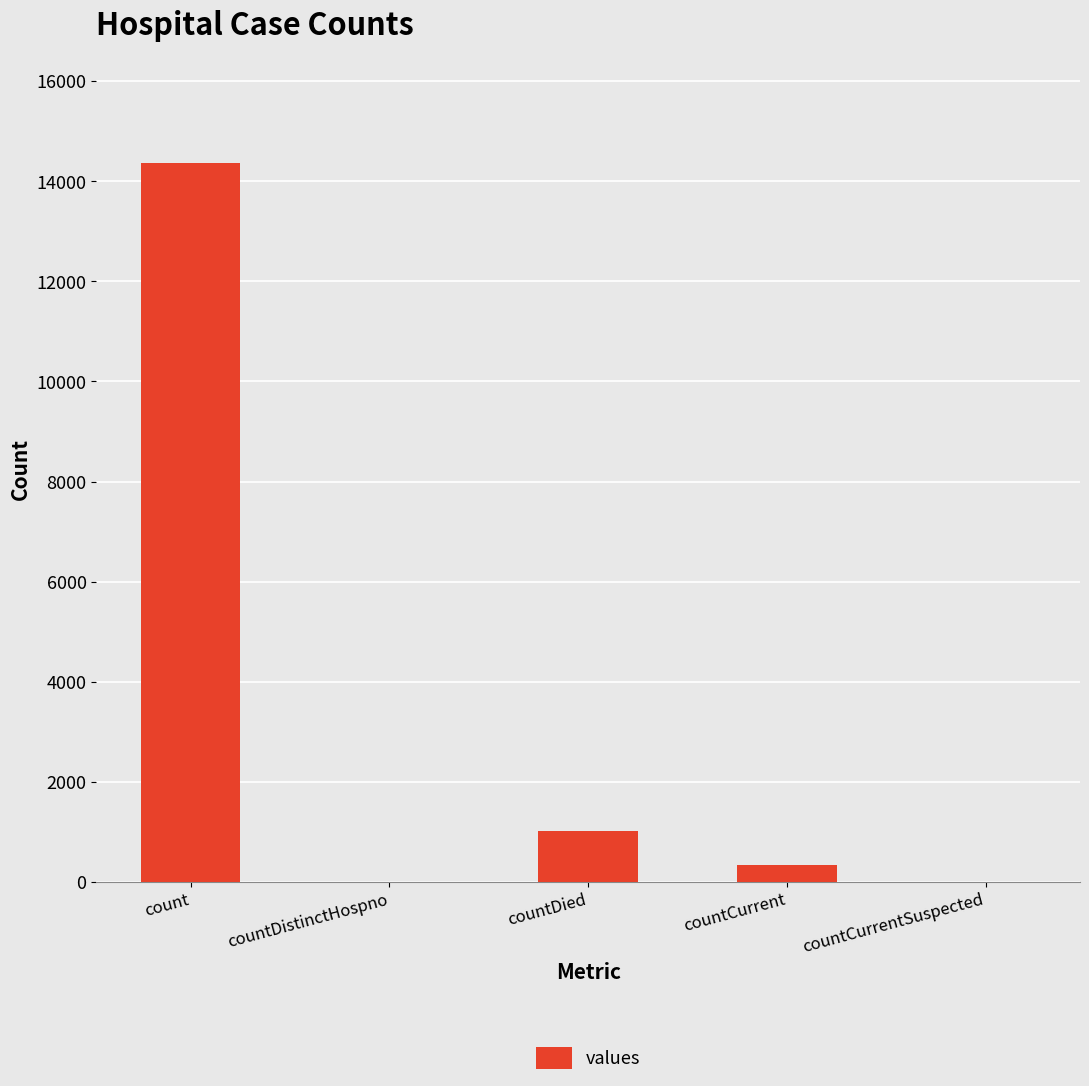

Count the number of data series in this chart.

1